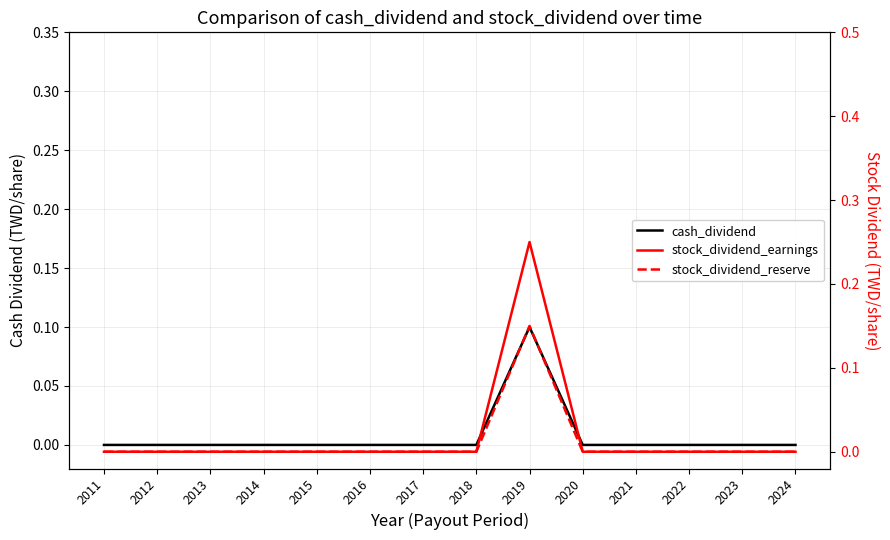

How many cash_dividend values are between 0 and 1?

14